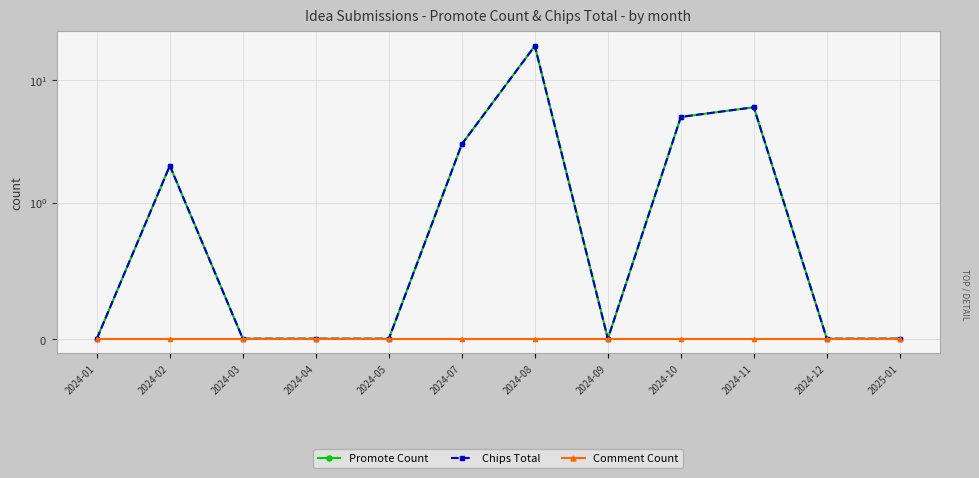

True or false: Promote Count has a value of 2 at 2024-02.

True